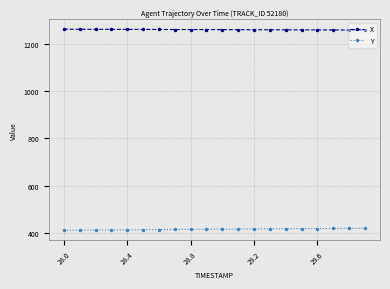

What is the average value of the X series?

1258.9